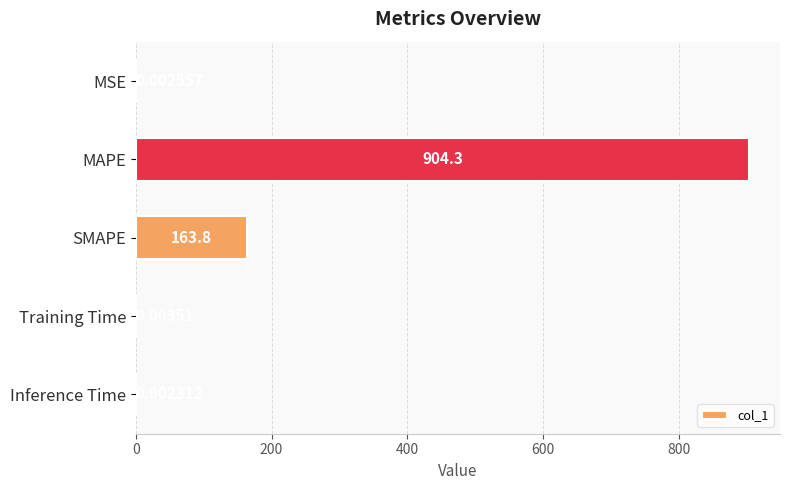

Are the bars horizontal?

Yes